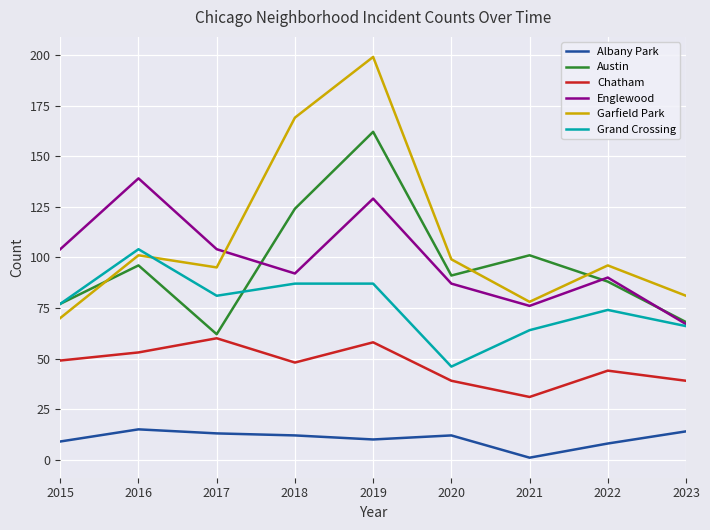

What is the difference between the maximum and minimum values in the Austin series?

100